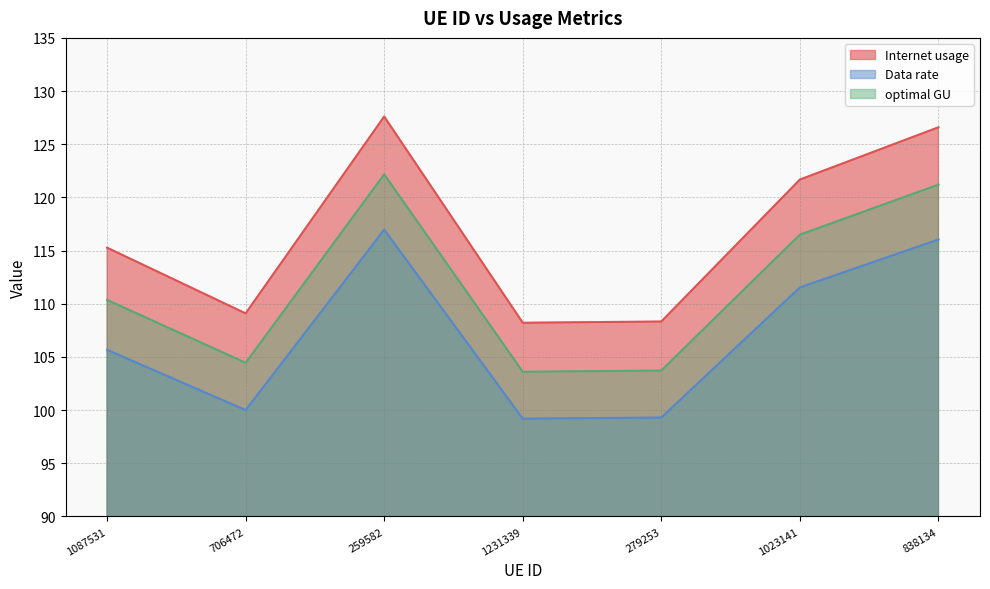

At which category is the sum across all series the highest?

259582